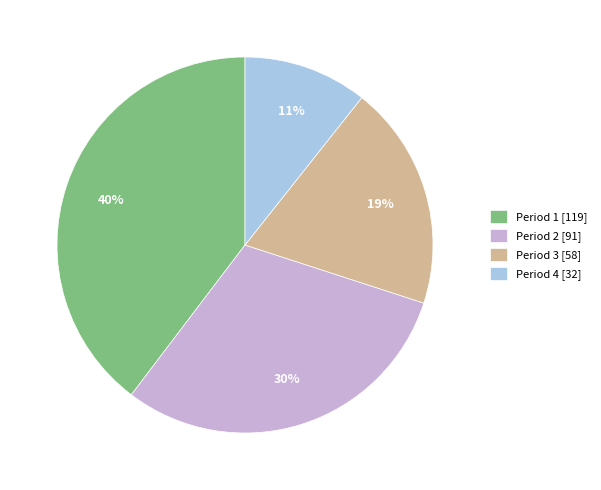

How many segments does this pie chart have?

4